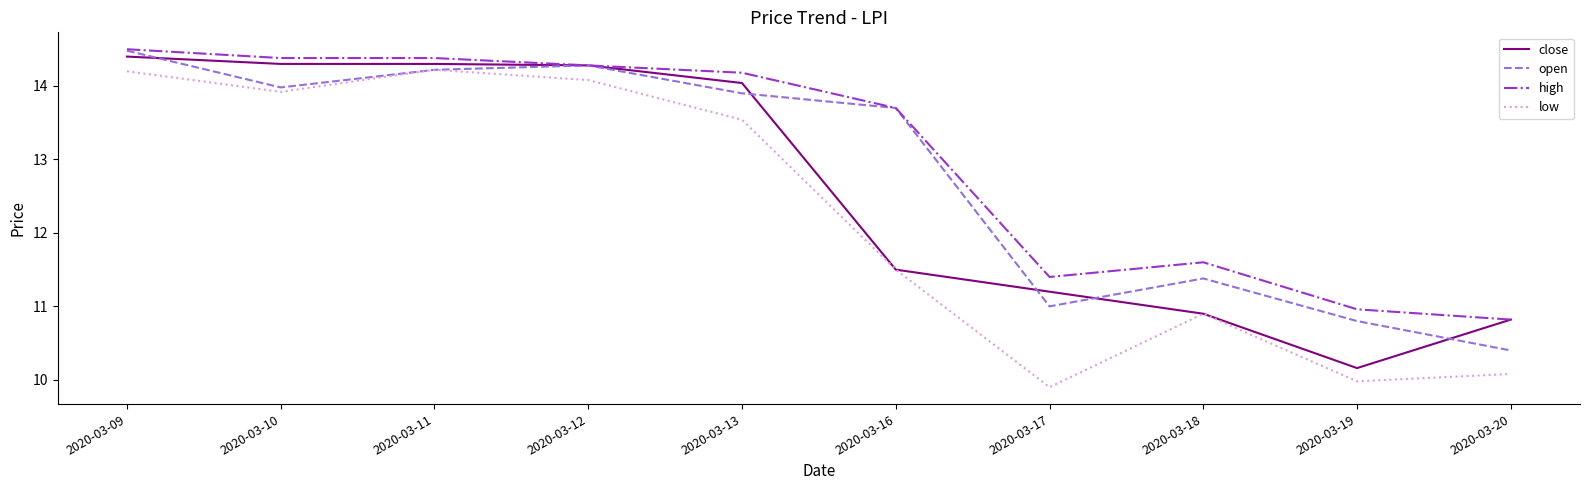

List the series in order of their overall mean, lowest first.

low, close, open, high